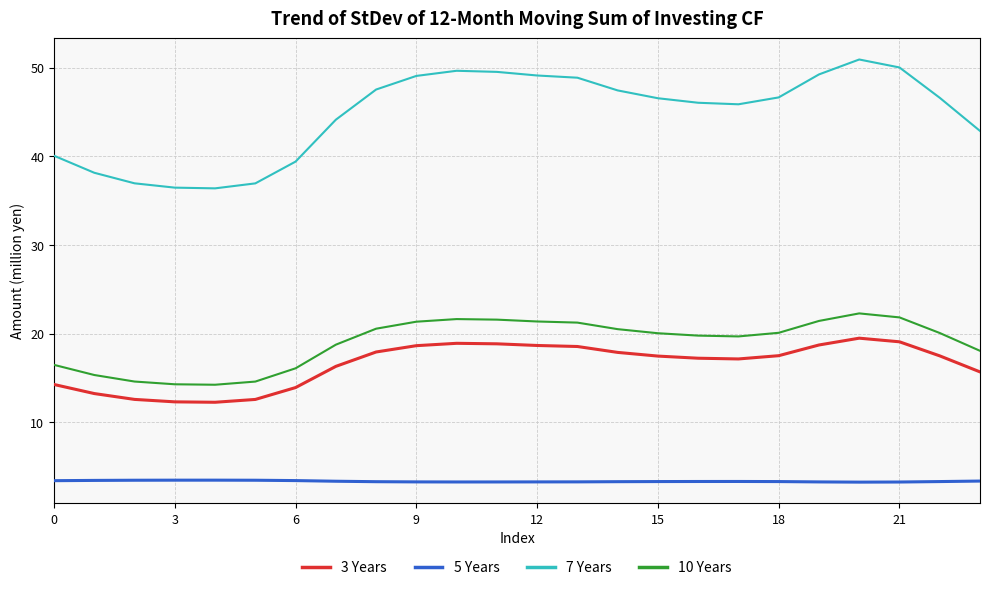

True or false: 5 Years and 10 Years cross at least once.

False